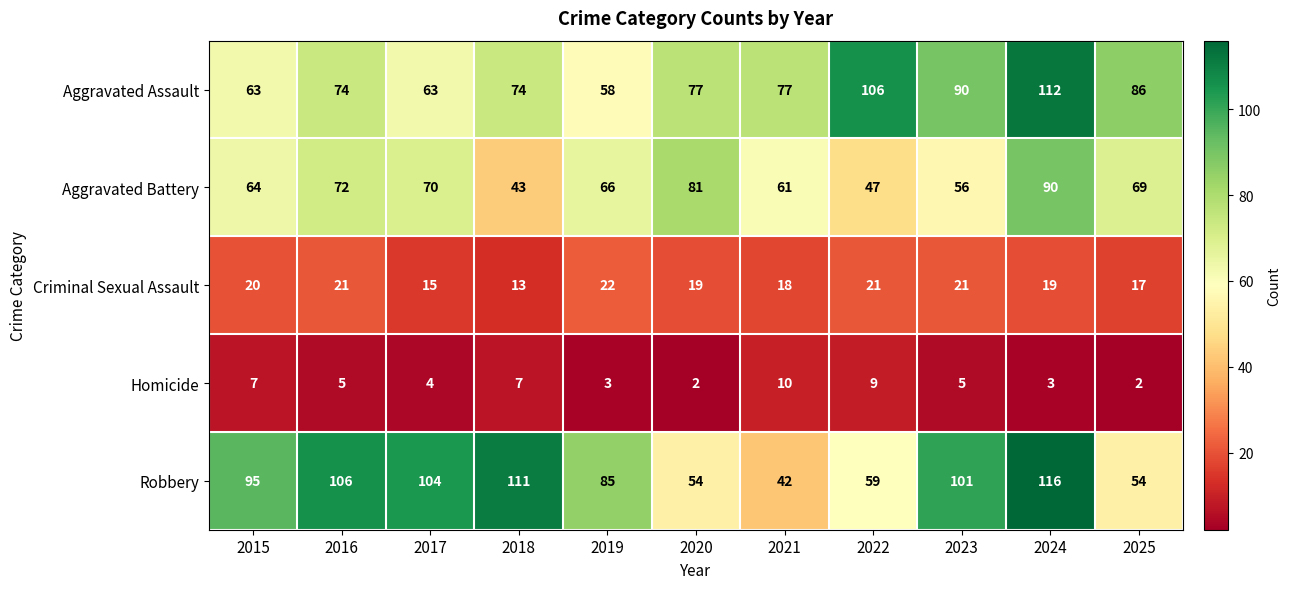

Which series changed the most between 2016 and 2018?

Aggravated Battery